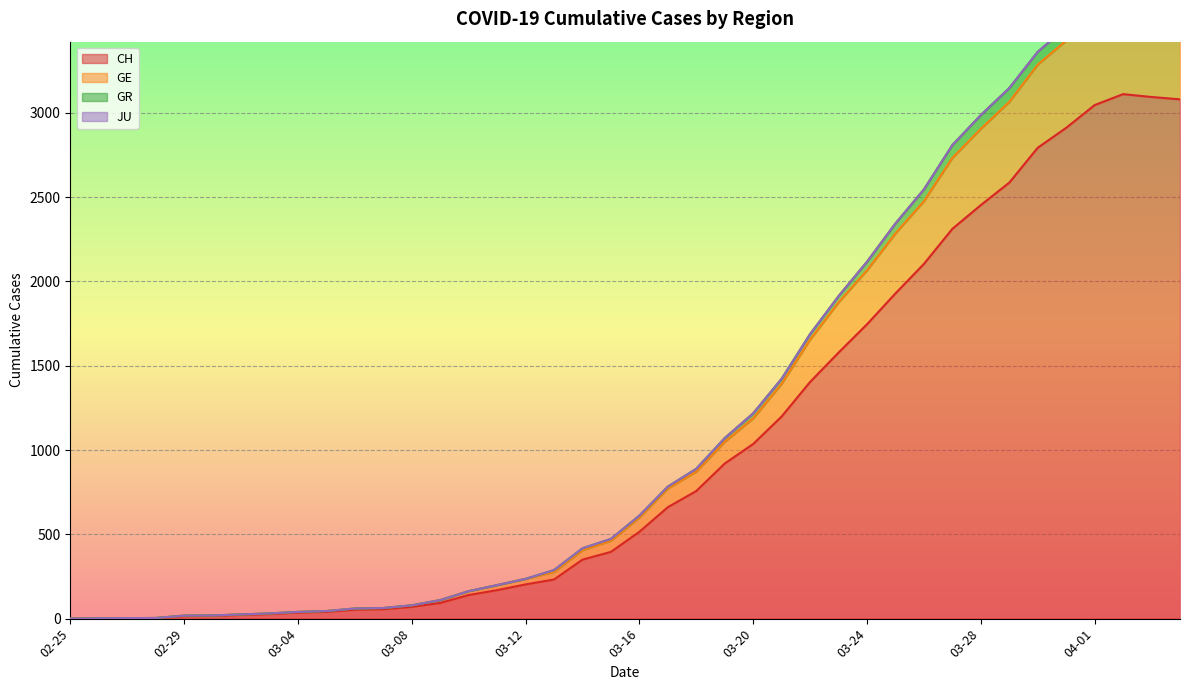

At which category does the chart reach its minimum across all series?

02-25